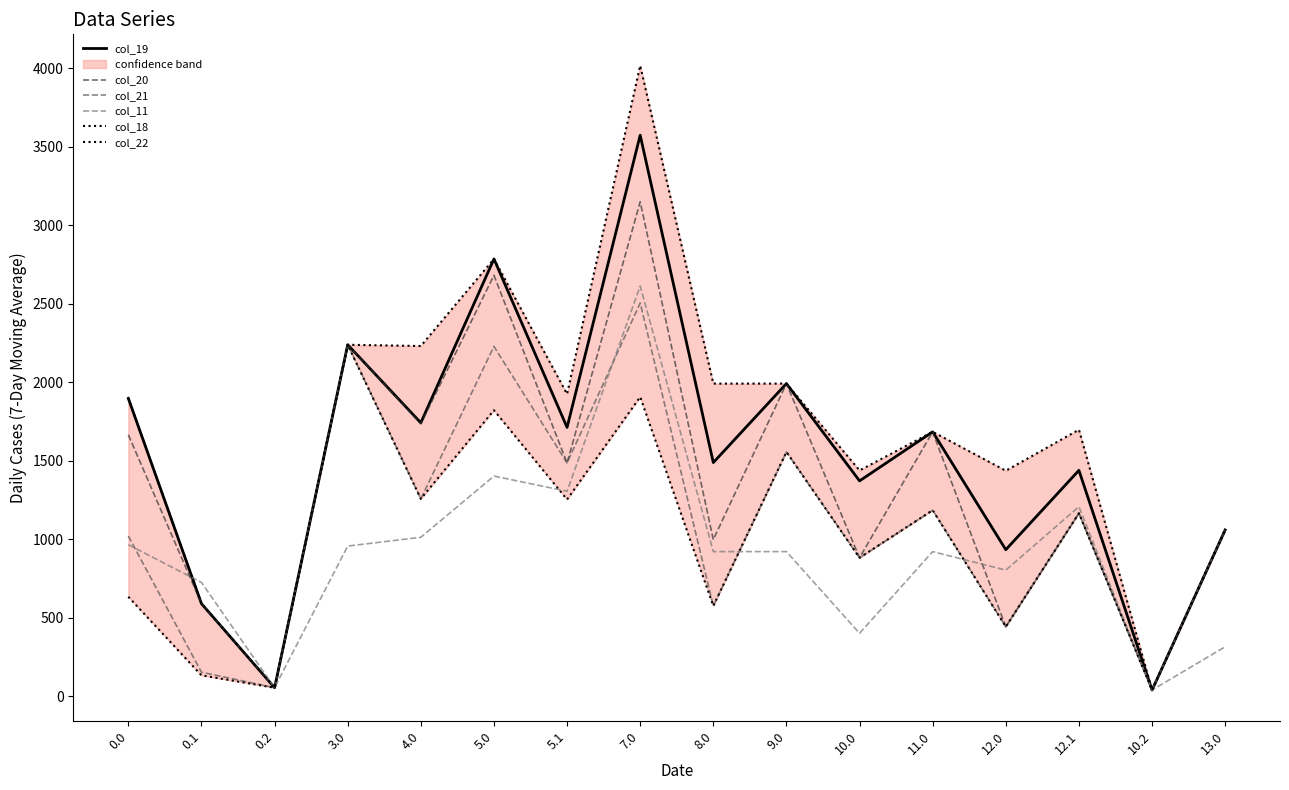

At 10.2, list the series in order from smallest to largest.

col_19, col_20, col_21, col_11, col_18, col_22